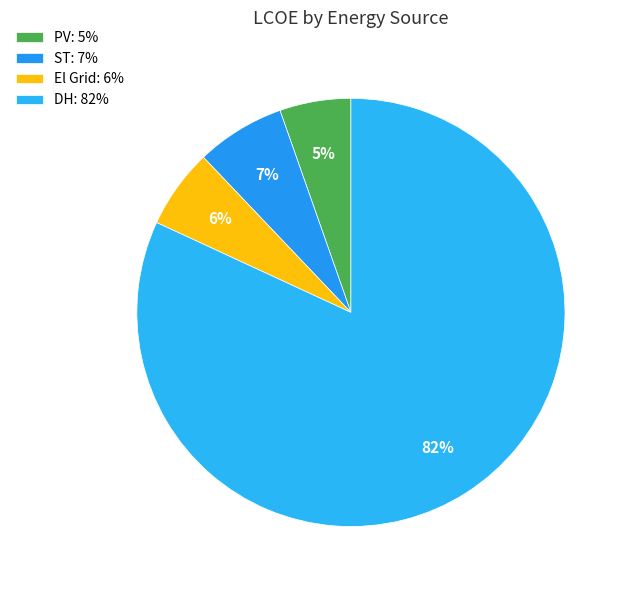

Which category has the biggest portion of the pie?

DH